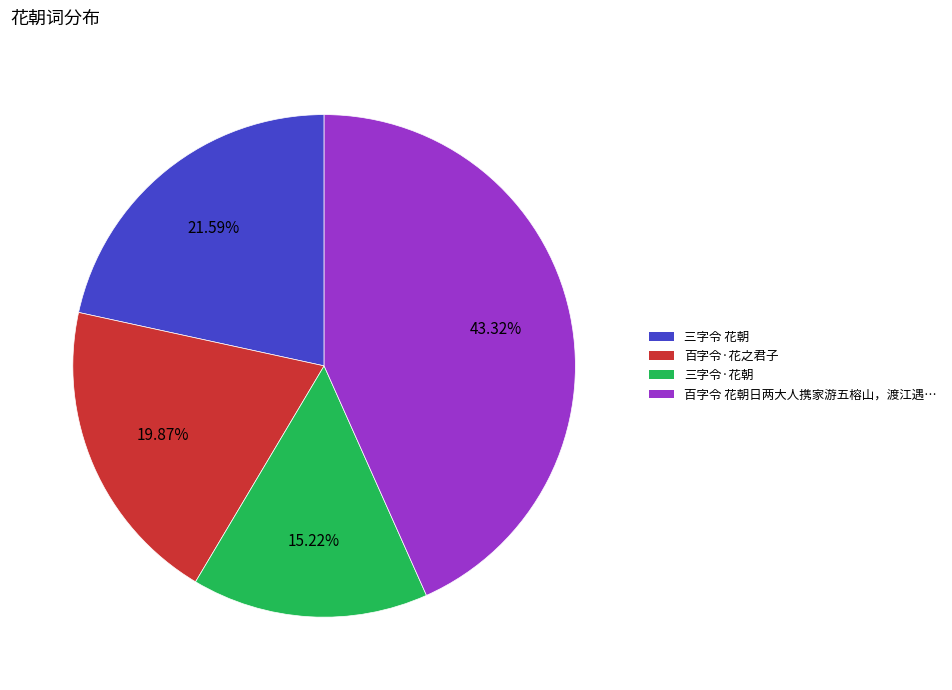

Does any single category account for the majority?

No